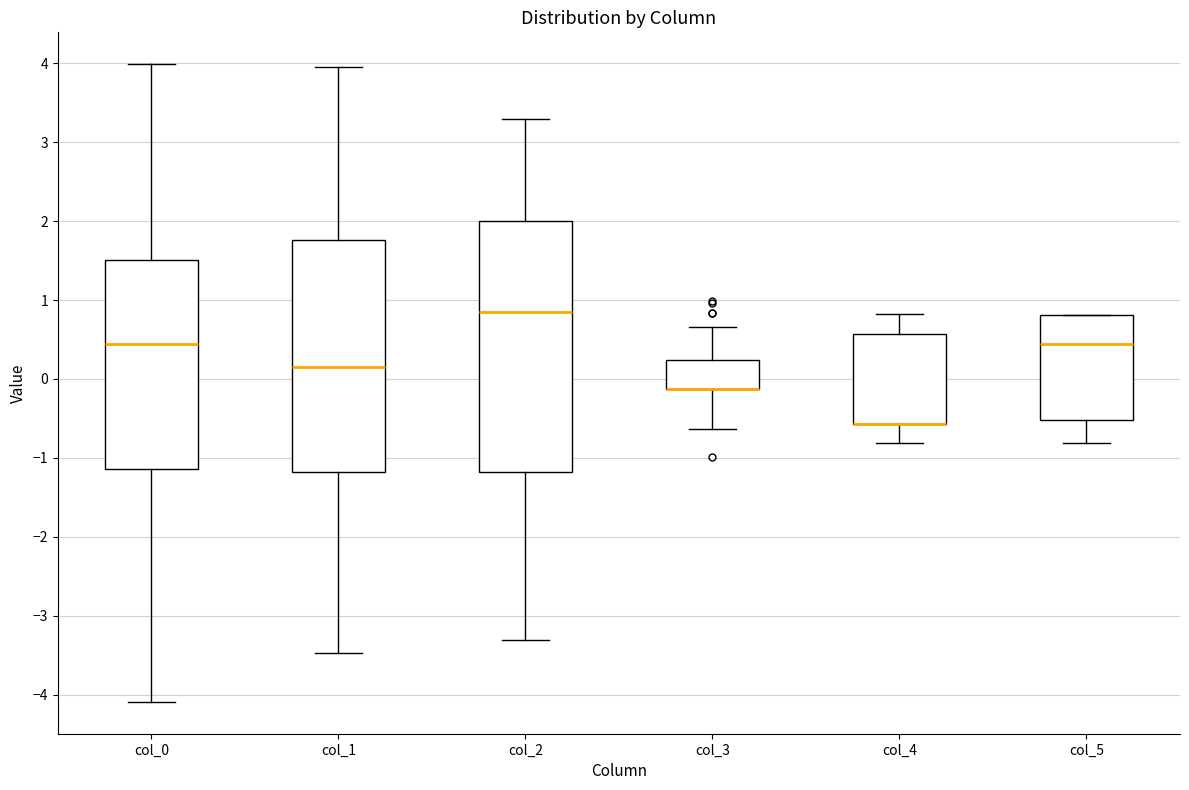

Where does the lower whisker of the box for col_3 end on the y-axis? The values are not printed on the chart, so give them approximately, as read against the axis.

-0.6